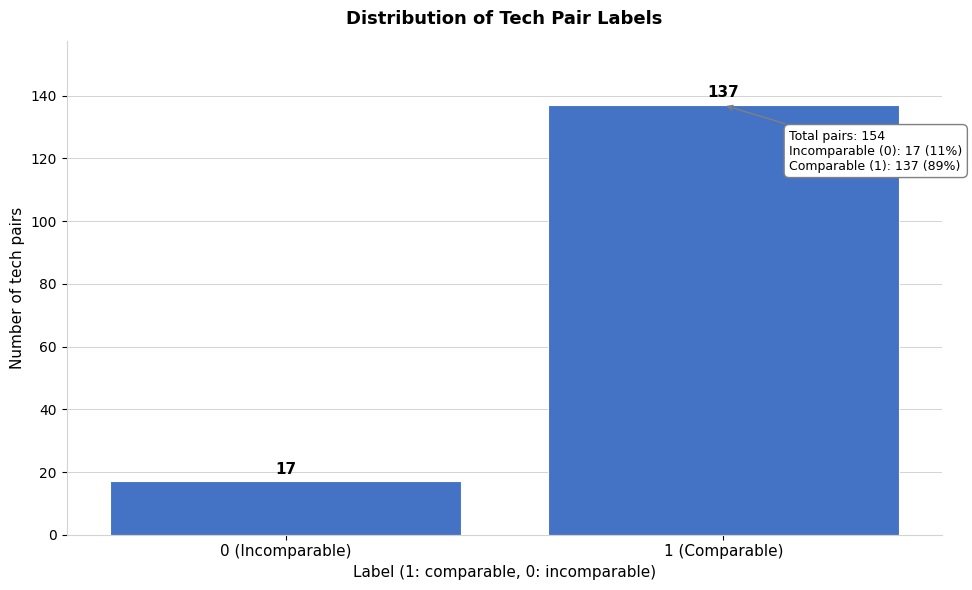

Reading left to right, transcribe all the data shown in this chart.

17	137